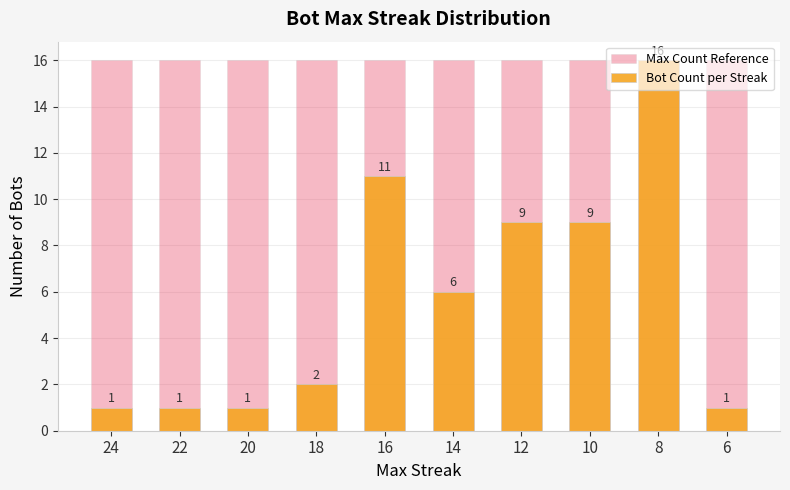

At which category is the sum across all series the highest?

8